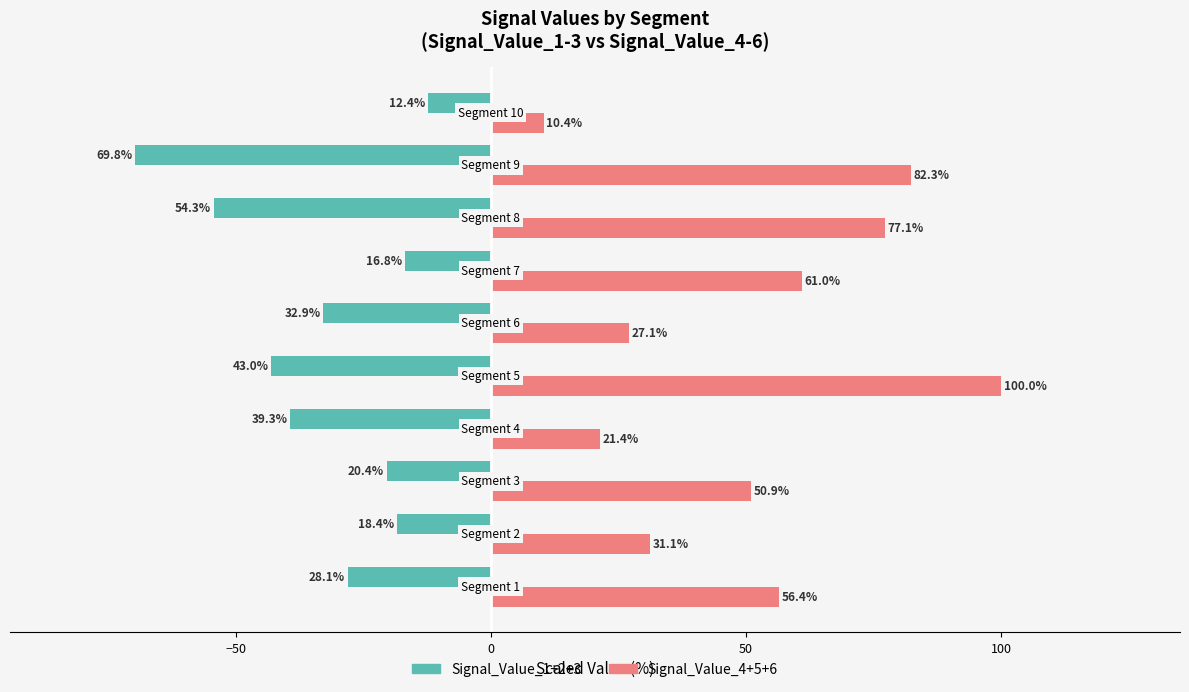

Rank the series by their average value, from highest to lowest.

Signal_Value_4+5+6, Signal_Value_1+2+3